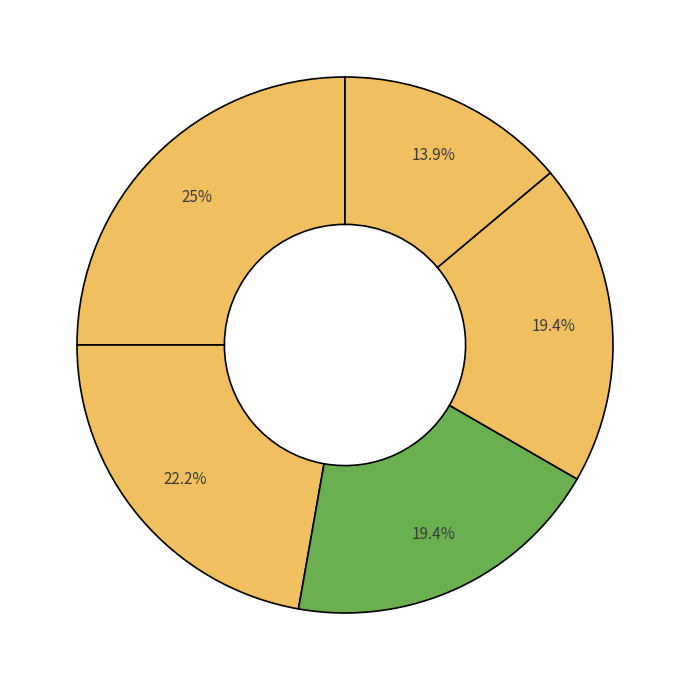

To the nearest percent, what is the average slice percentage?

20%